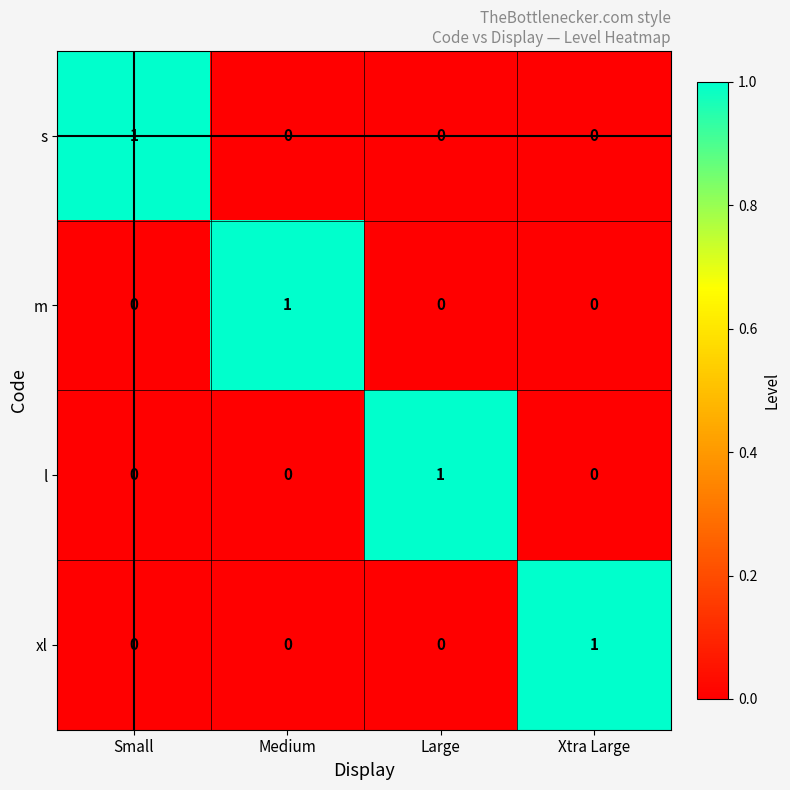

The value of xl at Small is 1. True or false?

False